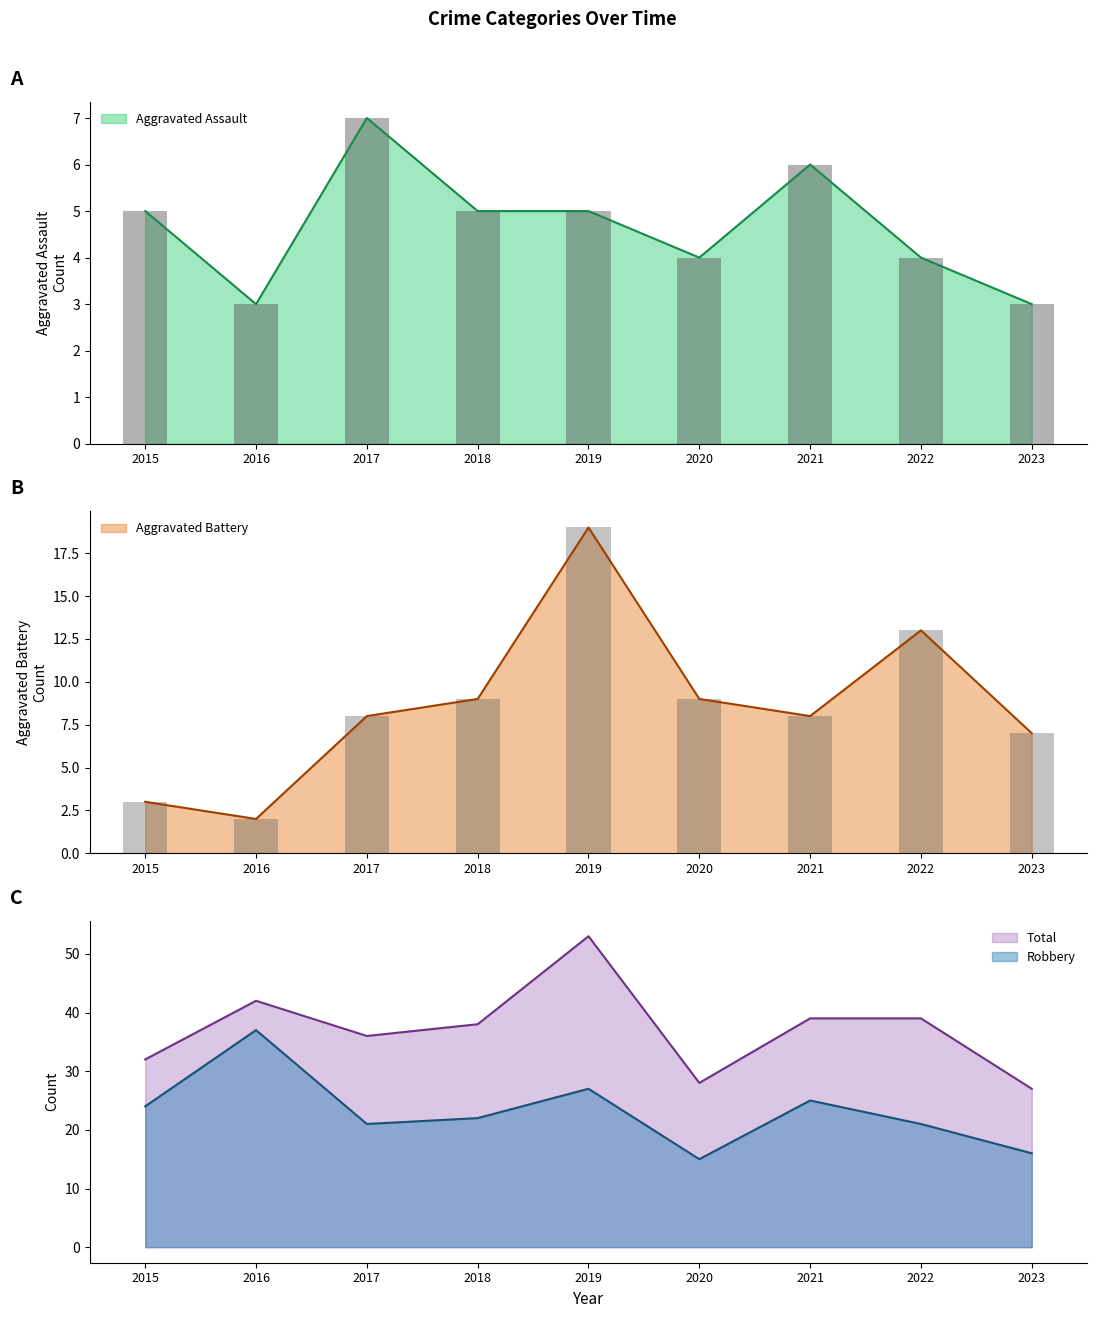

What is the spread (max minus min) of values at 2017?

29